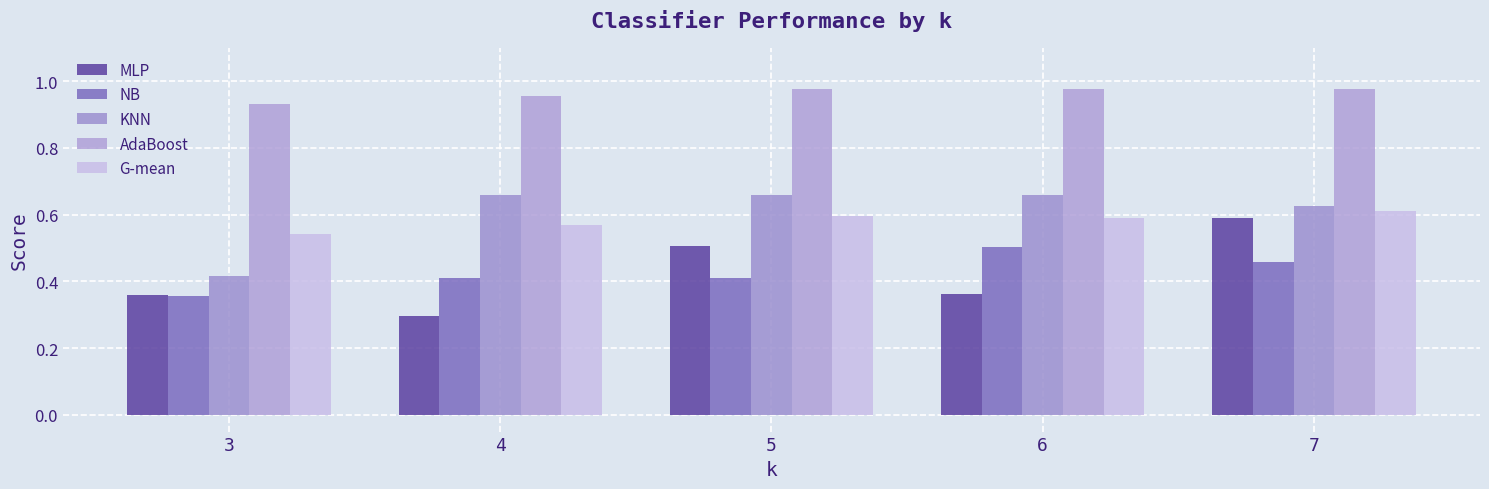

Reading right to left, transcribe all the data shown in this chart.

MLP: 7=0.6	6=0.4	5=0.5	4=0.3	3=0.4
NB: 7=0.5	6=0.5	5=0.4	4=0.4	3=0.4
KNN: 7=0.6	6=0.7	5=0.7	4=0.7	3=0.4
AdaBoost: 7=1.0	6=1.0	5=1.0	4=1.0	3=0.9
G-mean: 7=0.6	6=0.6	5=0.6	4=0.6	3=0.5